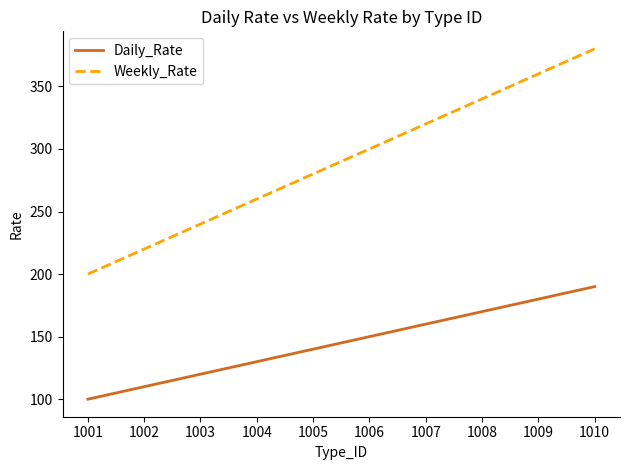

What value does the Weekly_Rate series have at 1010?

380